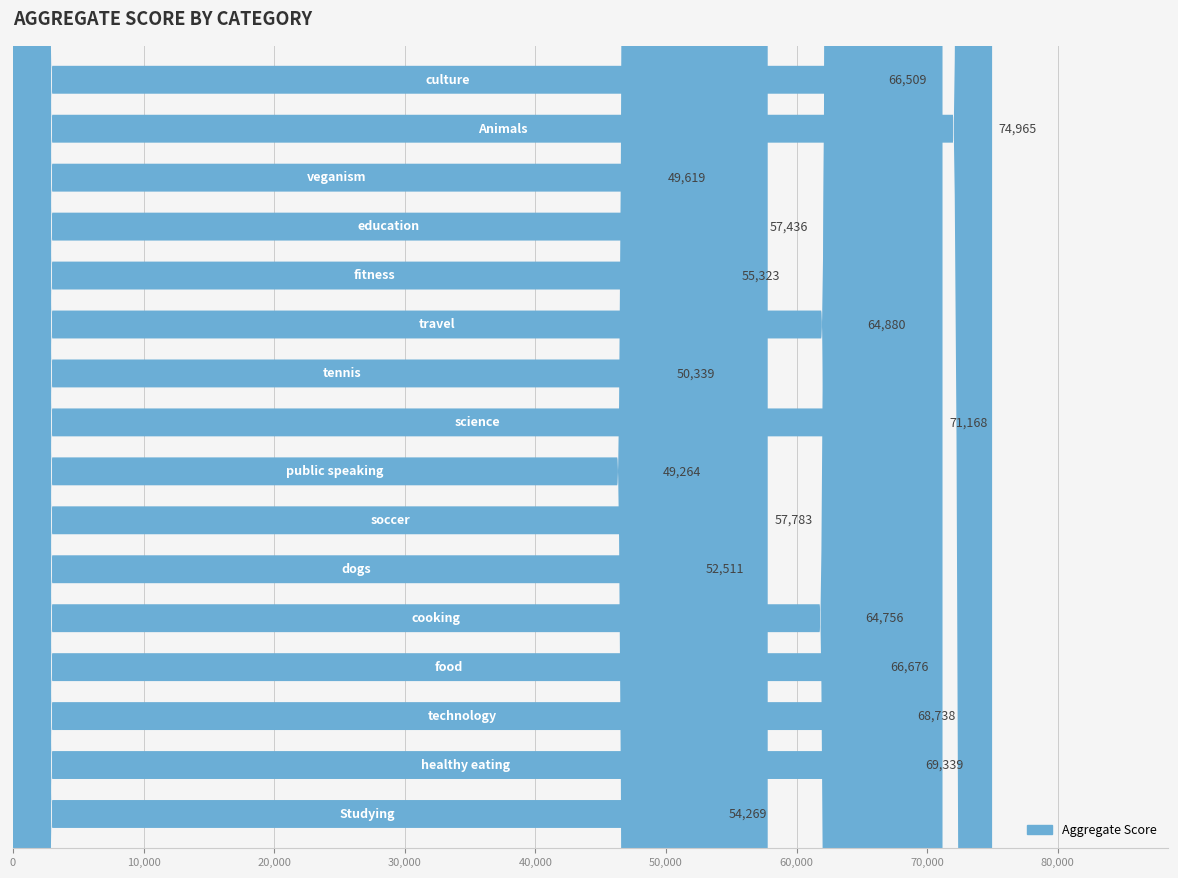

Reading left to right, what are all the values shown in this chart?

54269	69339	68738	66676	64756	52511	57783	49264	71168	50339	64880	55323	57436	49619	74965	66509